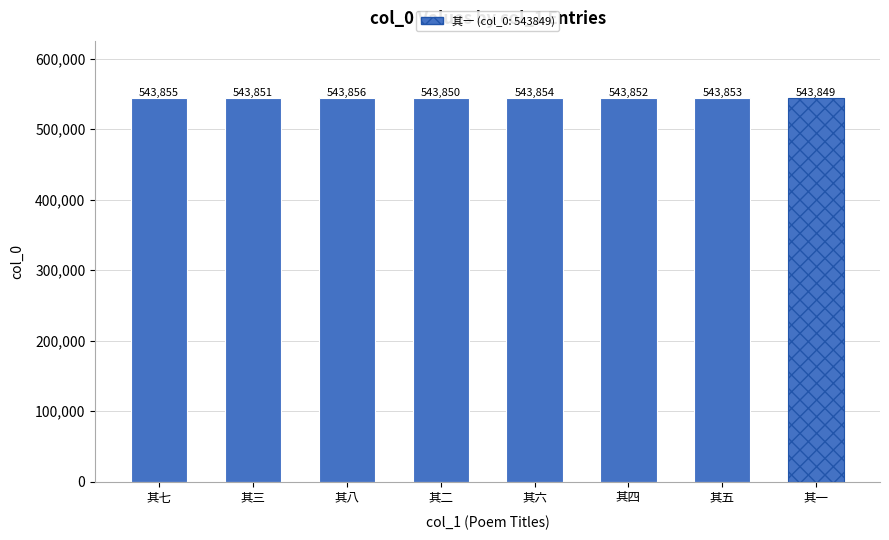

Reading left to right, extract all data points from this chart.

543855	543851	543856	543850	543854	543852	543853	543849